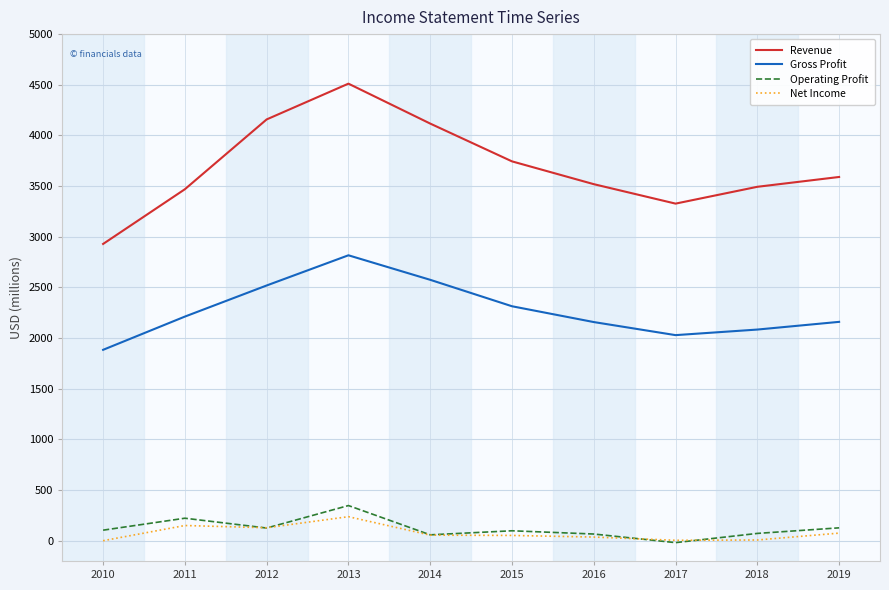

At which label does Net Income reach its peak?

2013